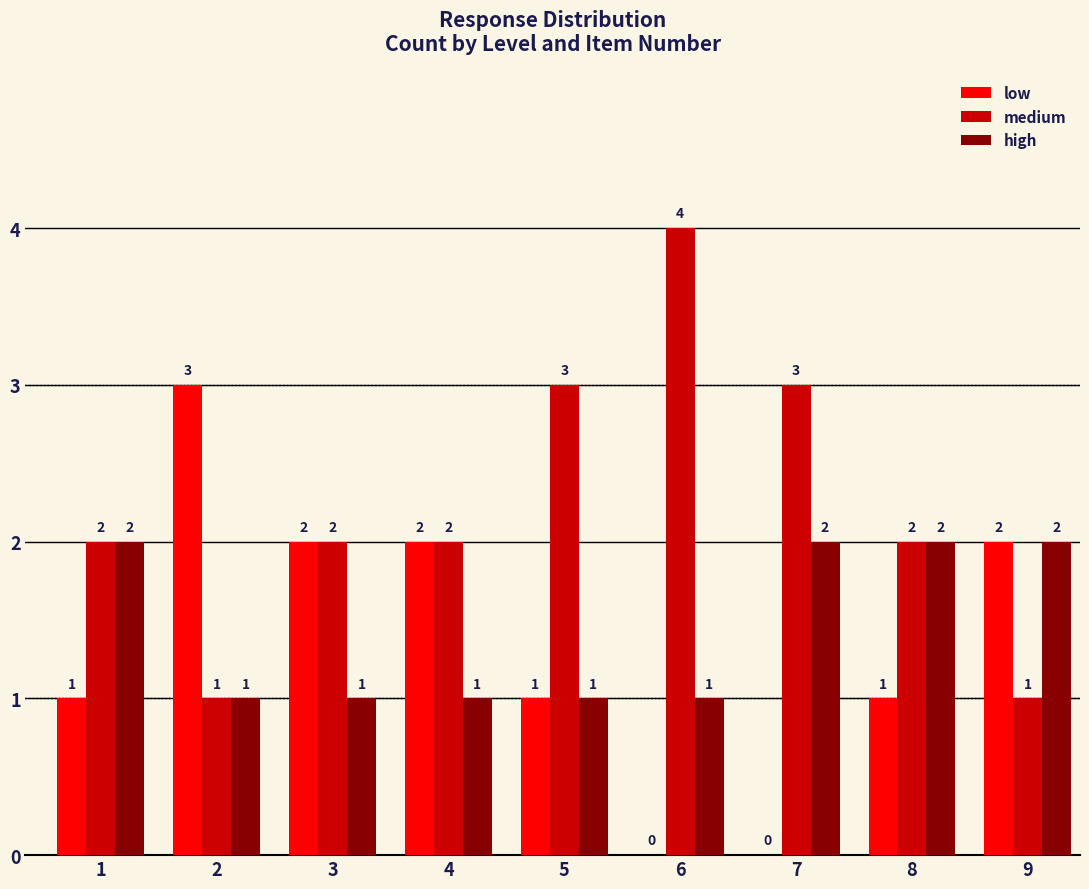

How many groups of bars are there?

9